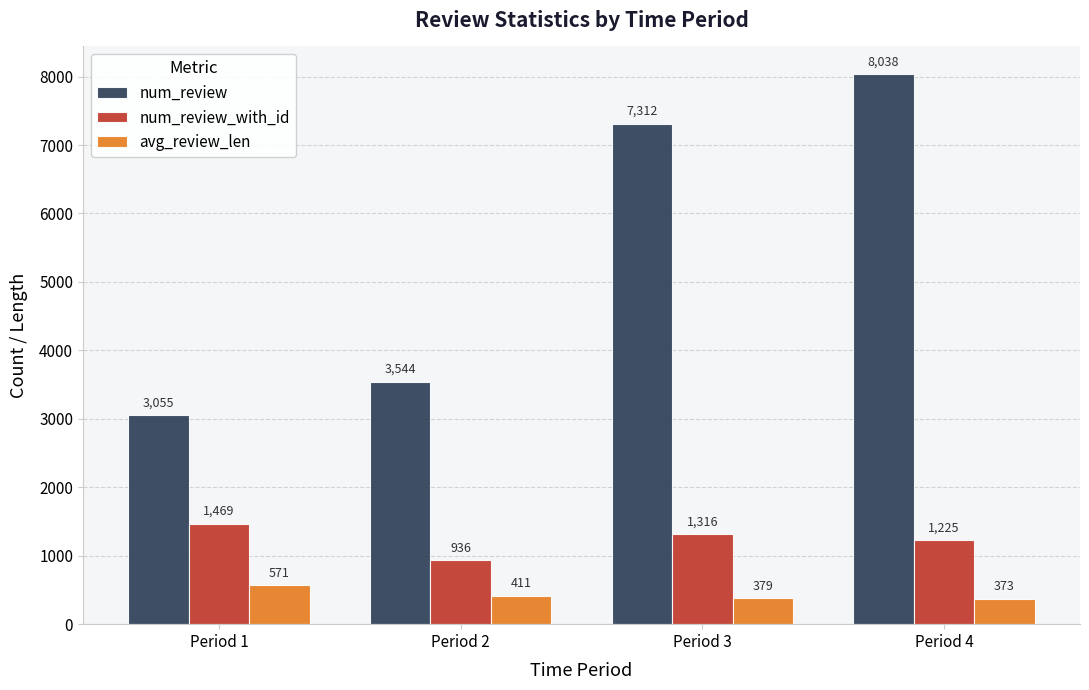

The num_review series shows 2177.2 at Period 4. True or false?

False